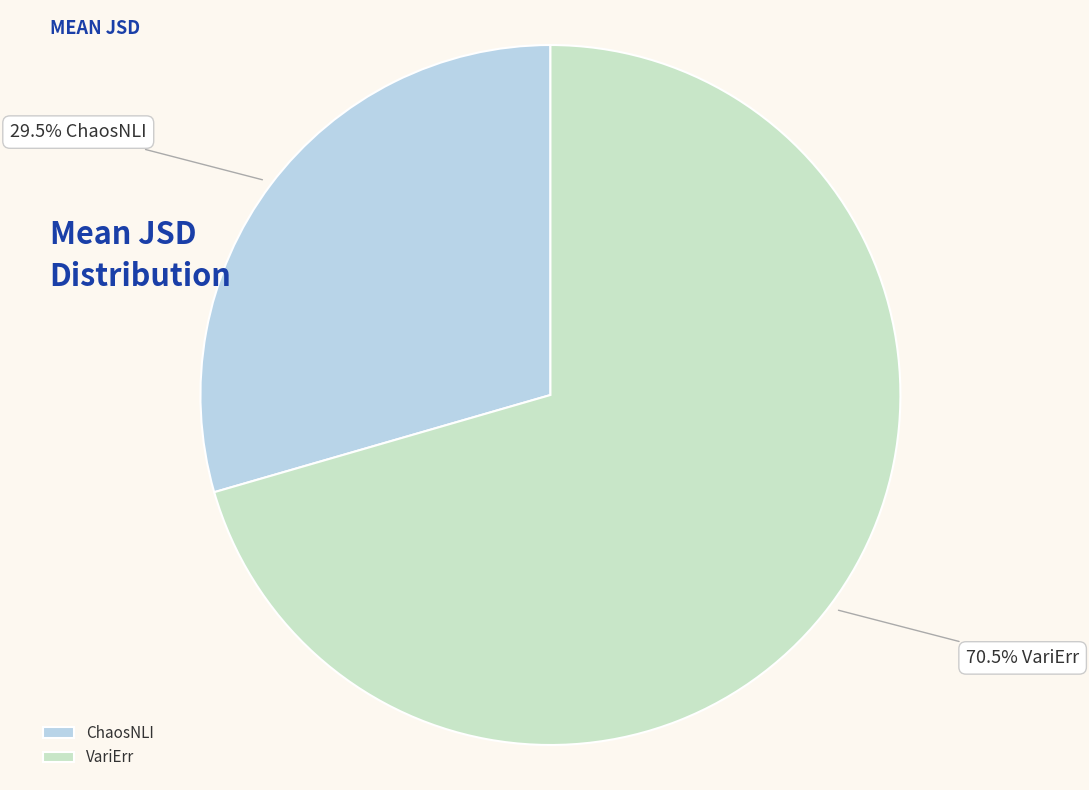

Rank the categories by value from lowest to highest.

ChaosNLI, VariErr